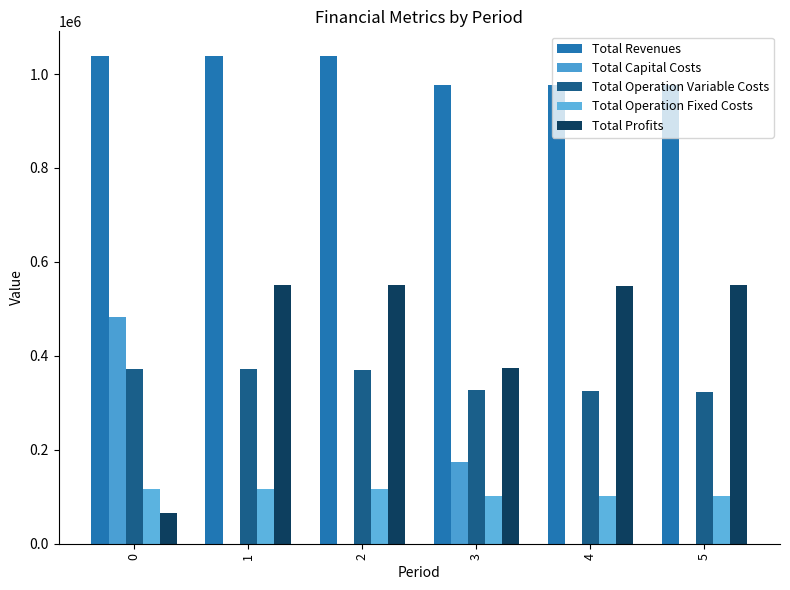

Count the number of data series in this chart.

5